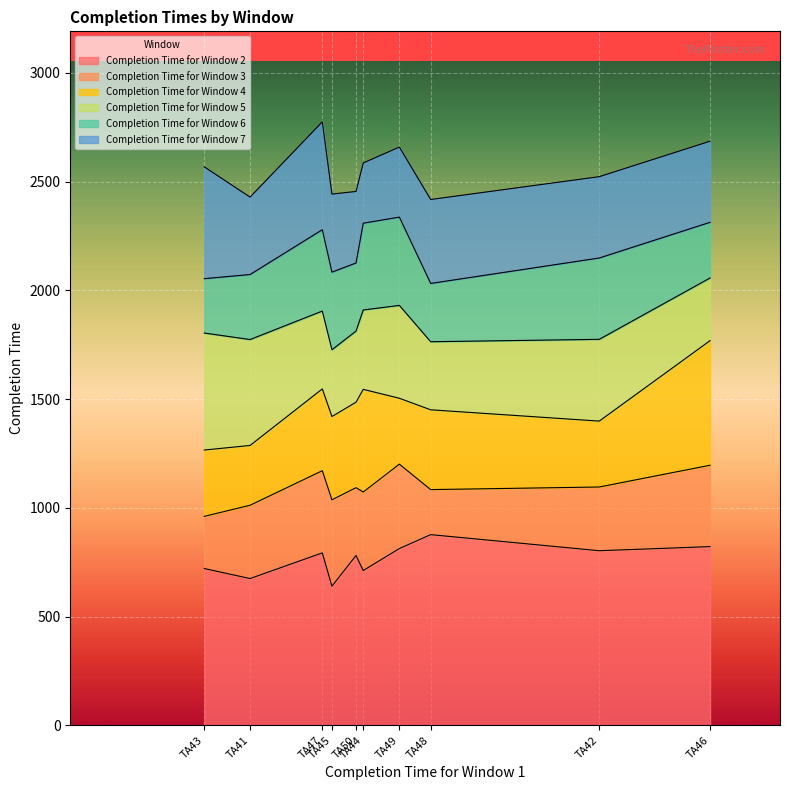

Reading right to left, what are all the values shown in this chart?

Completion Time for Window 2: TA50=781	TA49=813	TA48=877	TA47=793	TA46=822	TA45=640	TA44=712	TA43=721	TA42=803	TA41=675
Completion Time for Window 3: TA50=1093	TA49=1201	TA48=1084	TA47=1171	TA46=1196	TA45=1037	TA44=1073	TA43=961	TA42=1096	TA41=1012
Completion Time for Window 4: TA50=1486	TA49=1504	TA48=1451	TA47=1547	TA46=1769	TA45=1420	TA44=1545	TA43=1266	TA42=1399	TA41=1287
Completion Time for Window 5: TA50=1813	TA49=1931	TA48=1764	TA47=1905	TA46=2057	TA45=1727	TA44=1910	TA43=1804	TA42=1775	TA41=1774
Completion Time for Window 6: TA50=2126	TA49=2337	TA48=2032	TA47=2279	TA46=2313	TA45=2084	TA44=2309	TA43=2054	TA42=2149	TA41=2073
Completion Time for Window 7: TA50=2455	TA49=2659	TA48=2418	TA47=2775	TA46=2686	TA45=2443	TA44=2586	TA43=2568	TA42=2523	TA41=2429